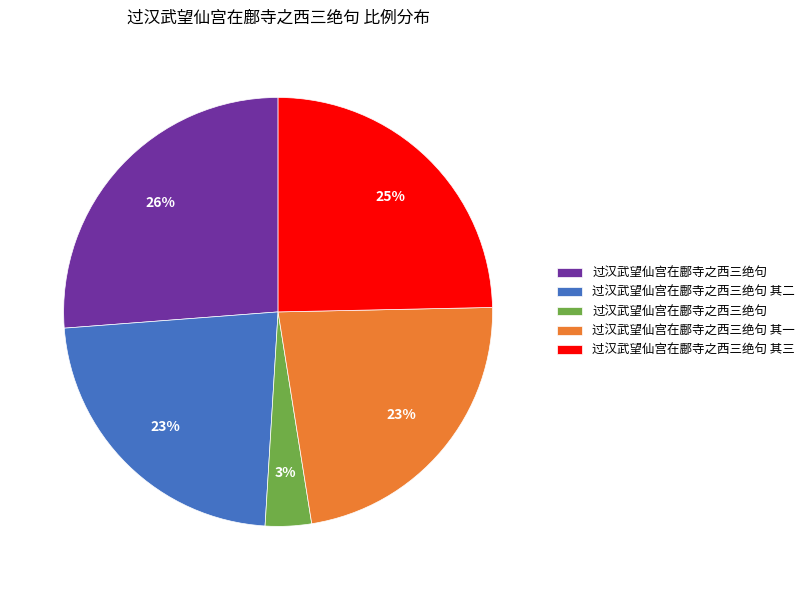

Is there any slice that represents more than half of the pie?

No